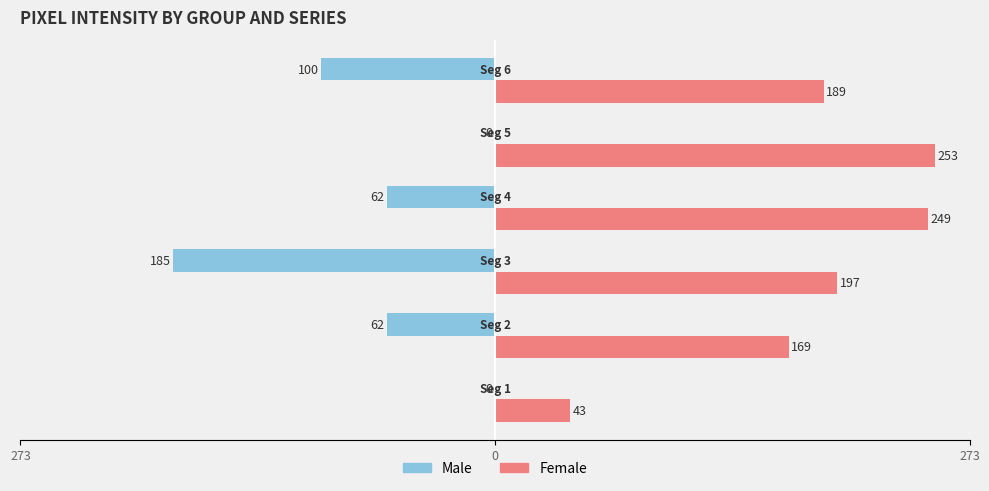

What are all the series names shown in the legend?

Male, Female